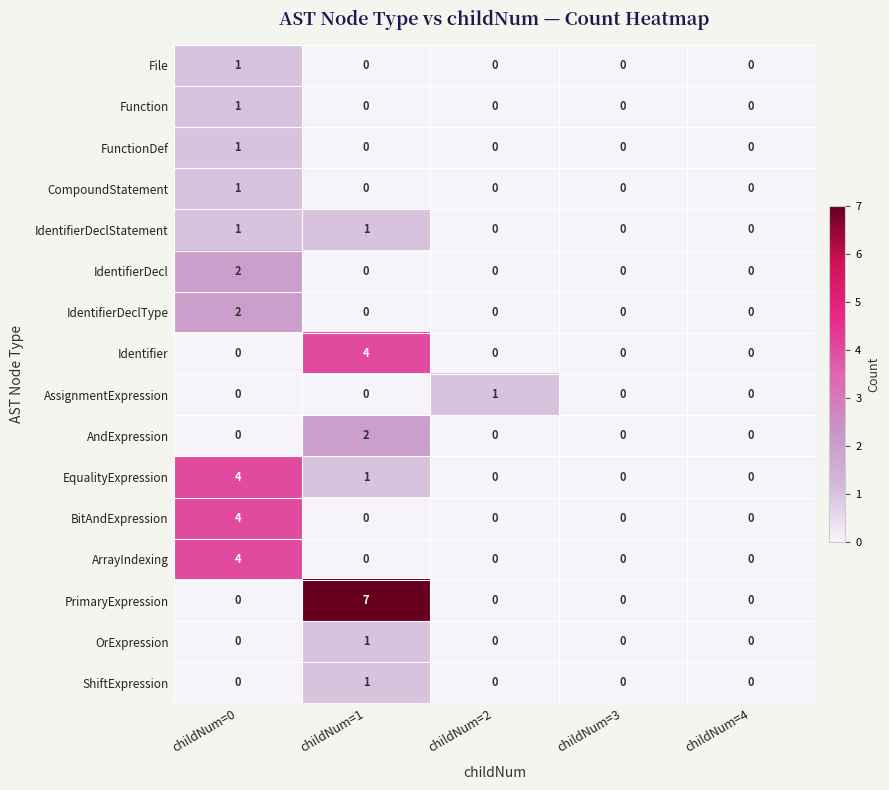

How many ArrayIndexing values are between 0 and 1?

4